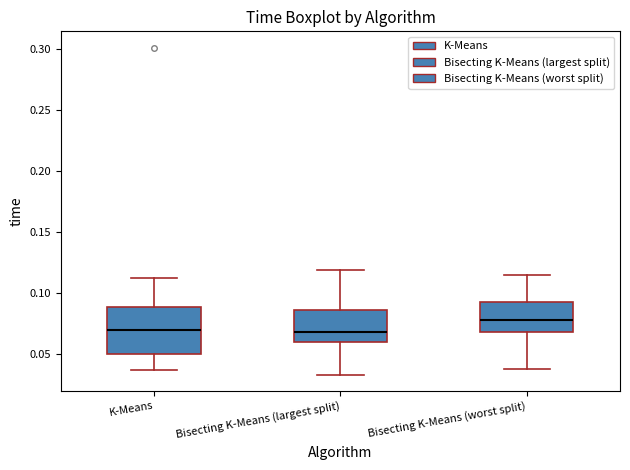

Reading left to right, transcribe this box plot: for each box, give where its median line is, the range the box spans, and where its two whiskers end, as read against the y-axis. The values are not printed on the chart, so give them approximately, as read against the axis.

K-Means: median 0.070, box 0.050 to 0.090, whiskers 0.035 to 0.110
Bisecting K-Means (largest split): median 0.070, box 0.060 to 0.085, whiskers 0.035 to 0.120
Bisecting K-Means (worst split): median 0.080, box 0.070 to 0.095, whiskers 0.040 to 0.115